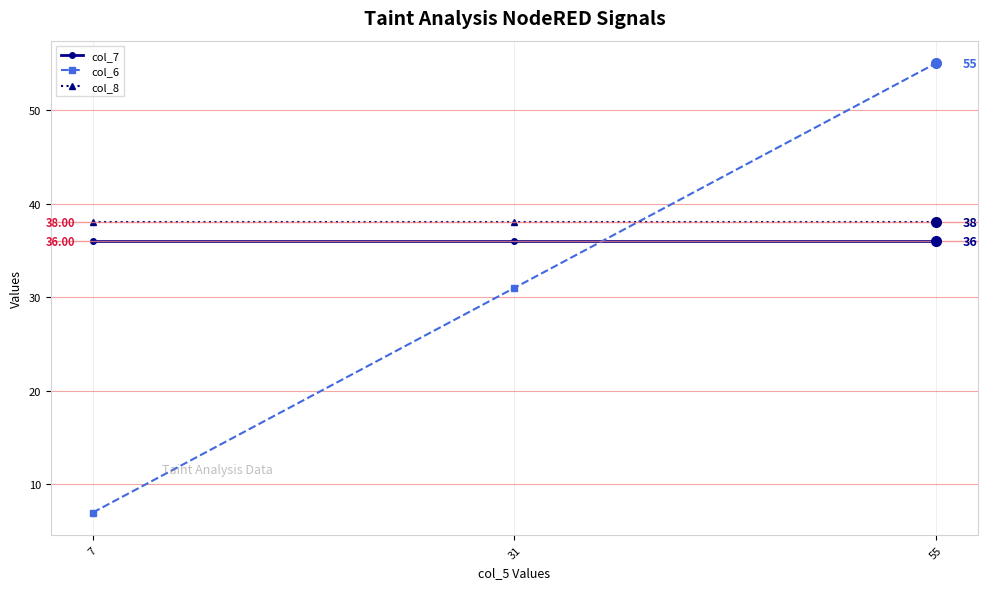

Reading left to right, extract all data points from this chart.

col_7: 36	36	36
col_6: 7	31	55
col_8: 38	38	38